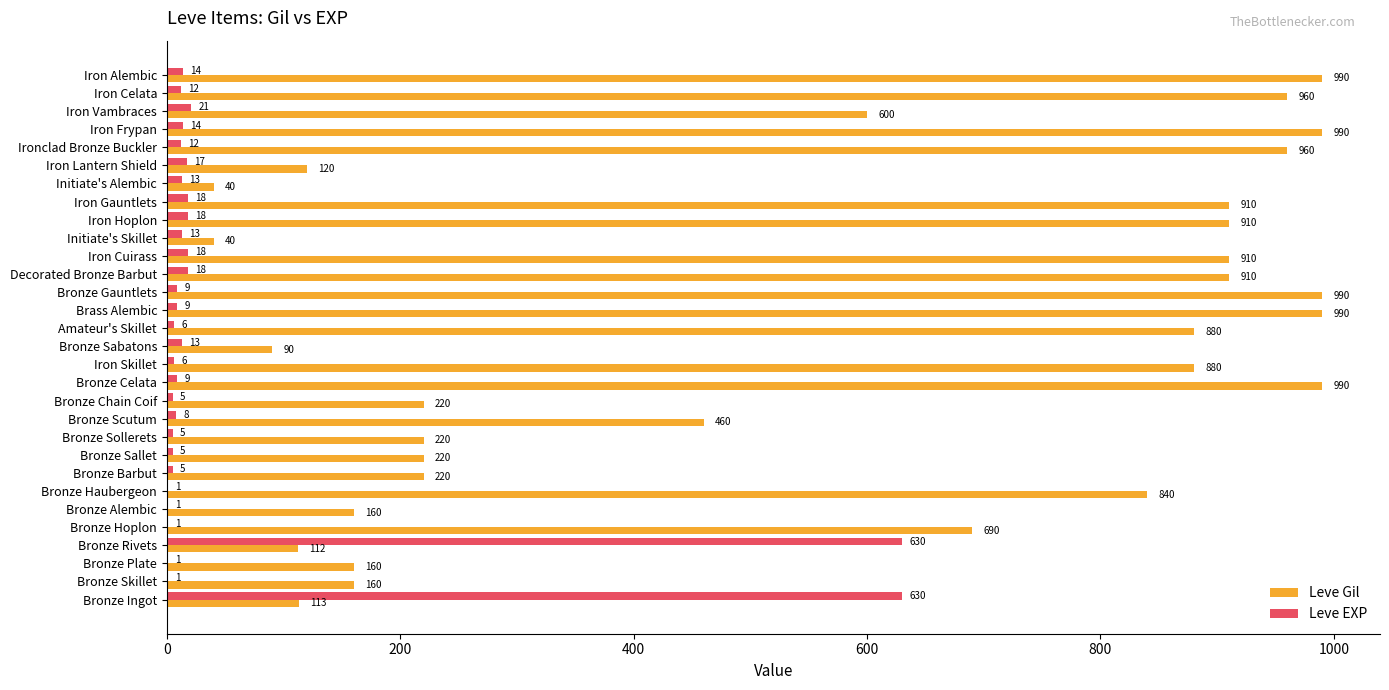

What is the average value of the Leve Gil series?

558